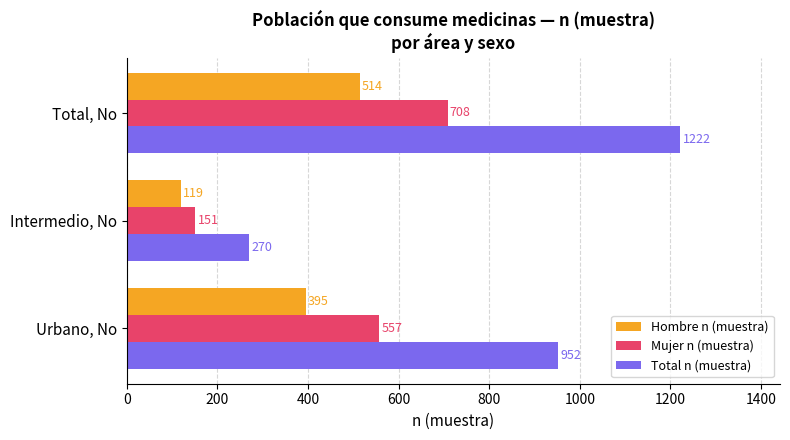

Which series changed the most between Intermedio, No and Total, No?

Total n (muestra)